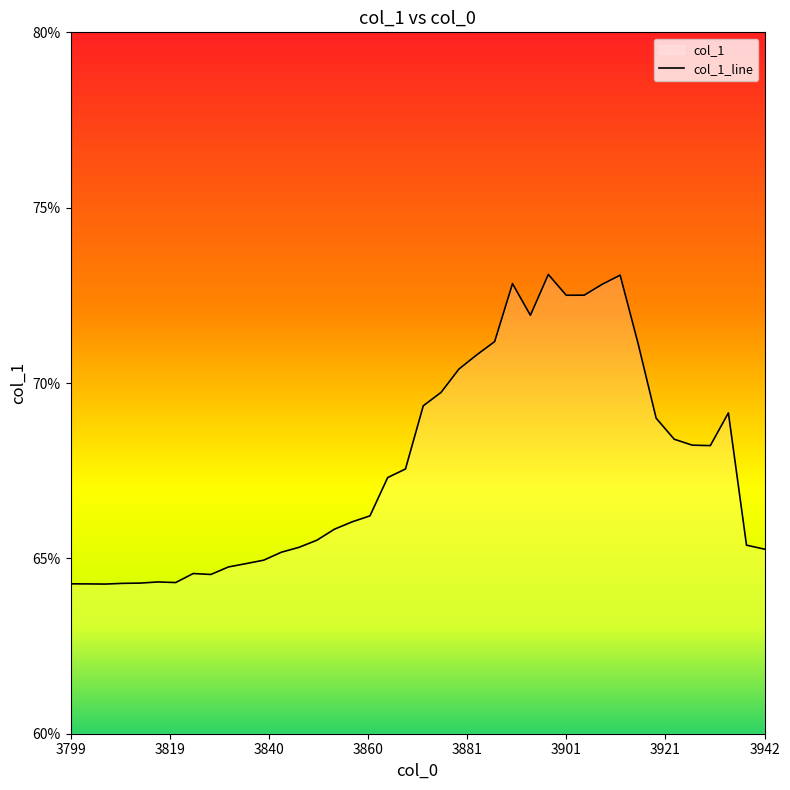

Does the chart display data point markers on the line(s)?

No